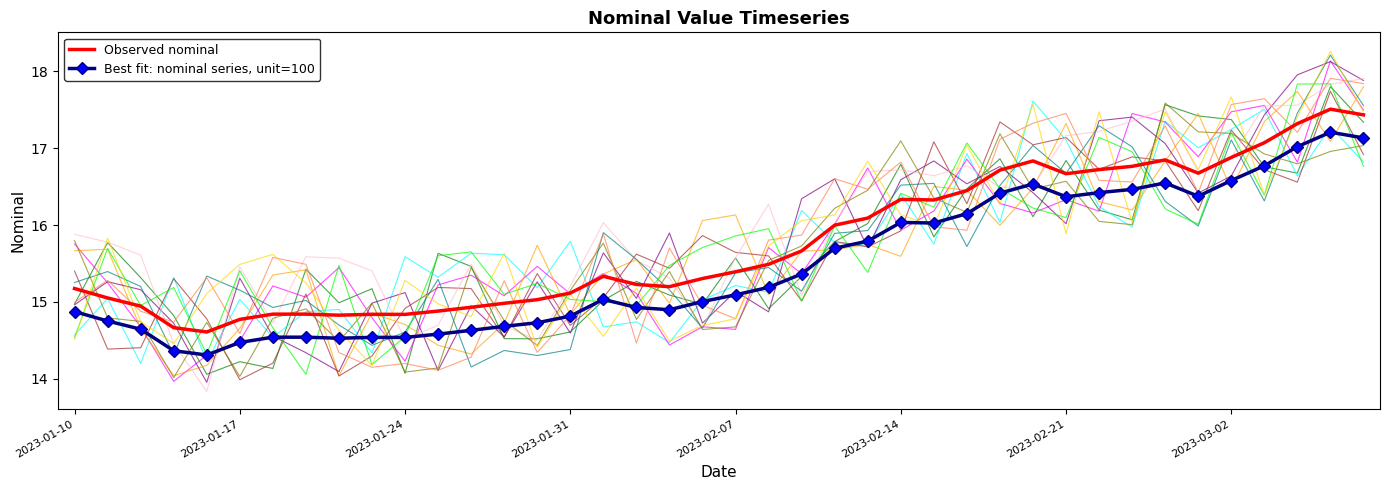

Is it true that Best fit: nominal series, unit=100 equals 10.0 at 29?

False